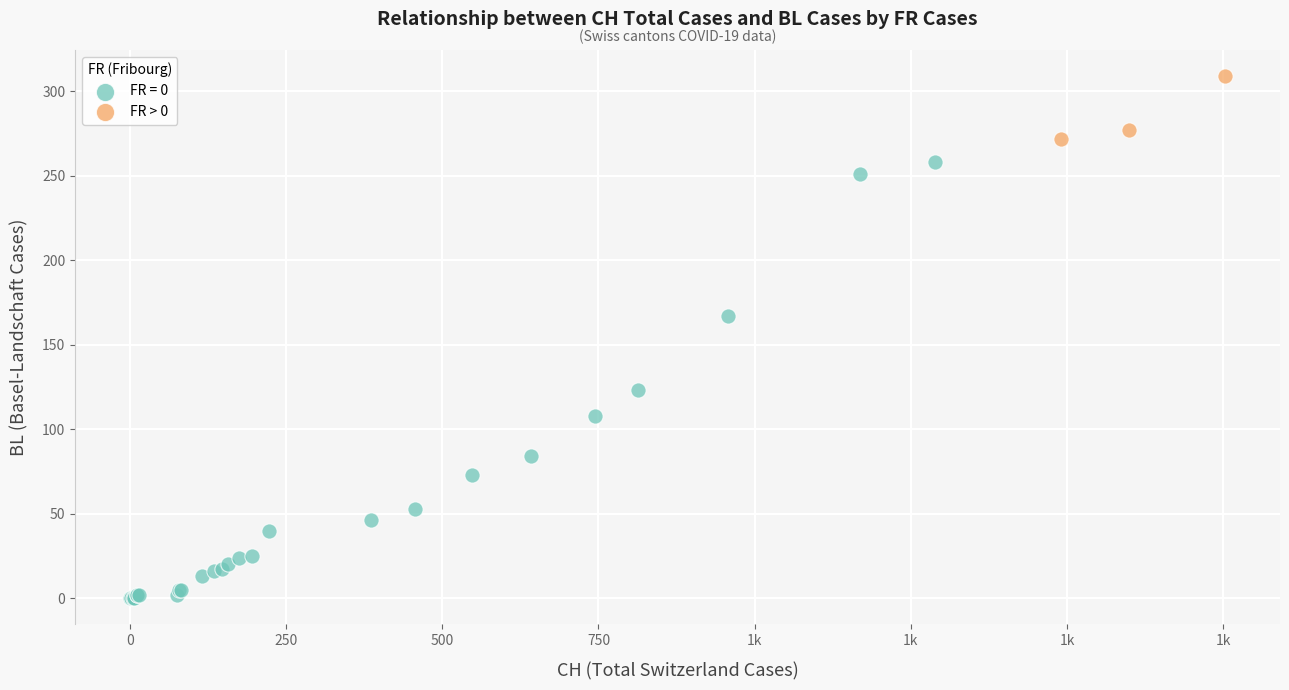

Which series has the largest Y range (max minus min)?

FR = 0